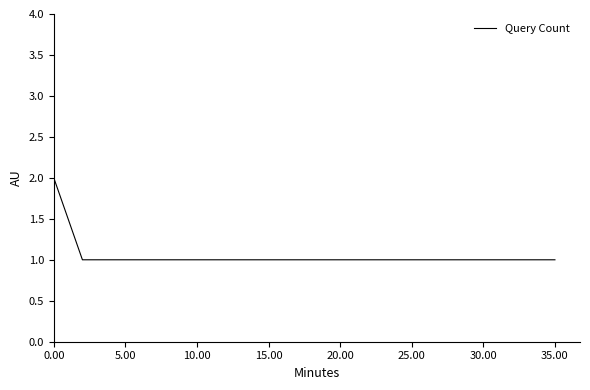

True or false: the data has more than 1 interior local peaks.

False